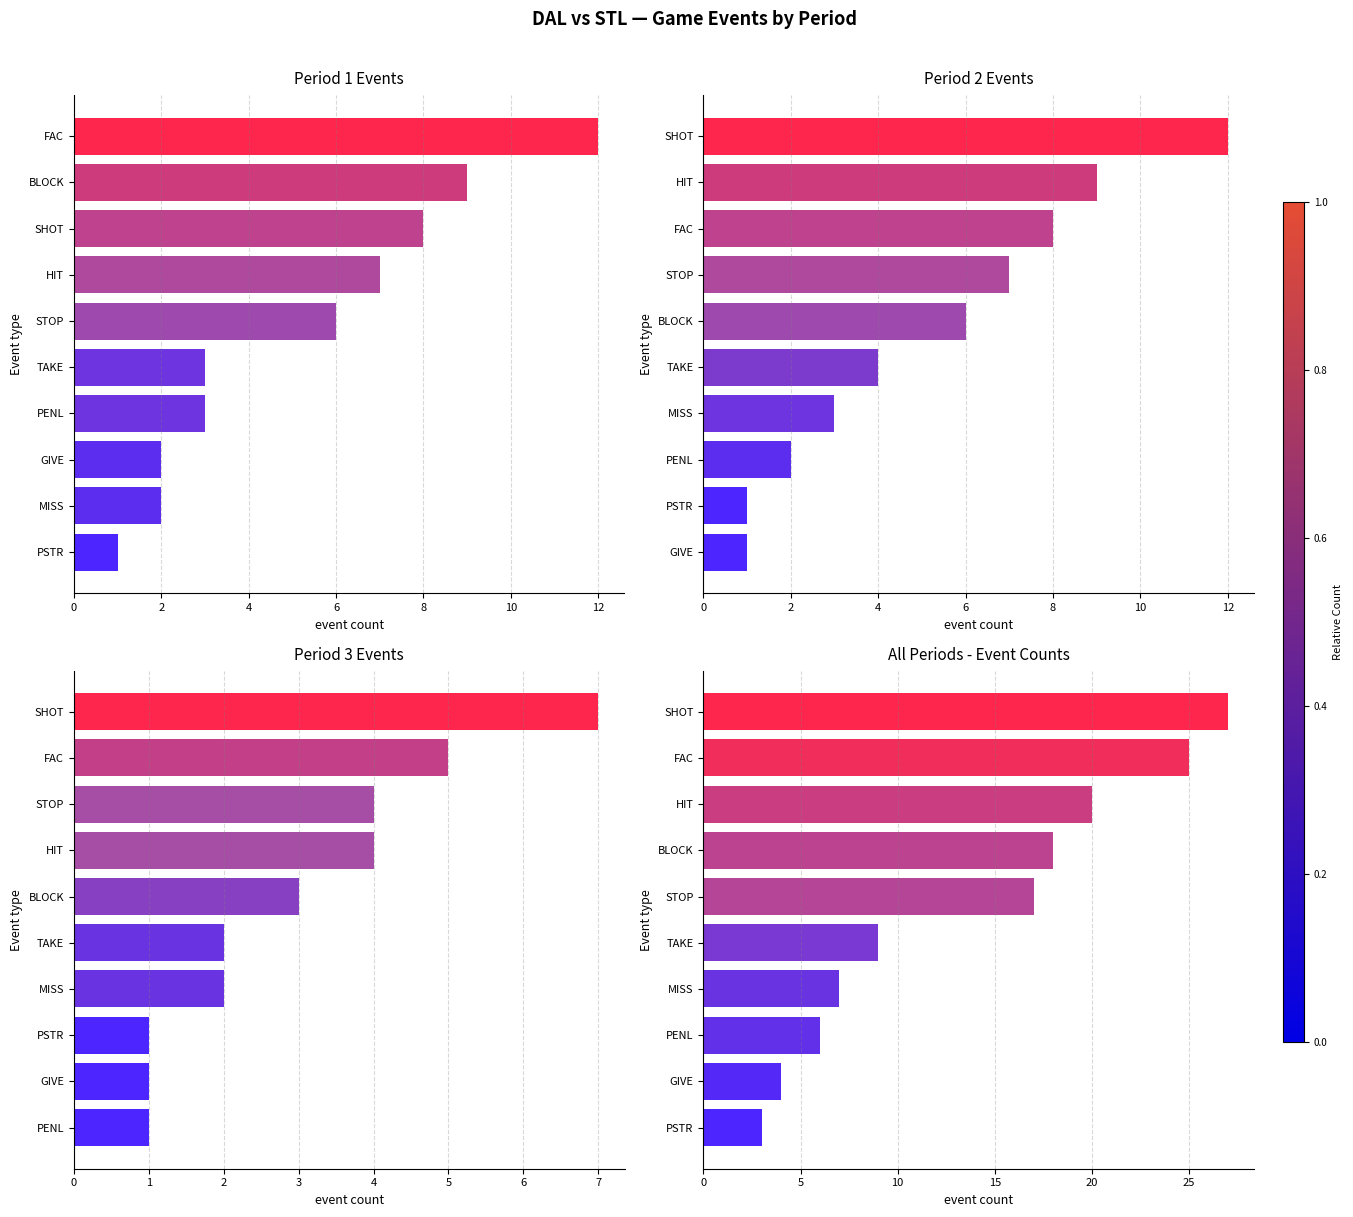

At how many categories does at least one series exceed 12?

5